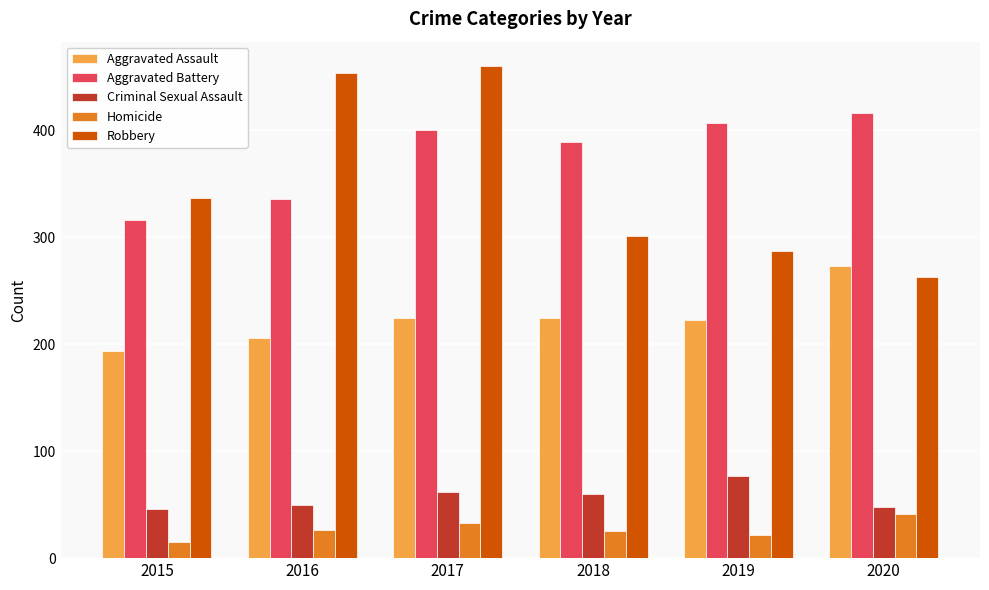

What is the minimum value shown in the chart?

15